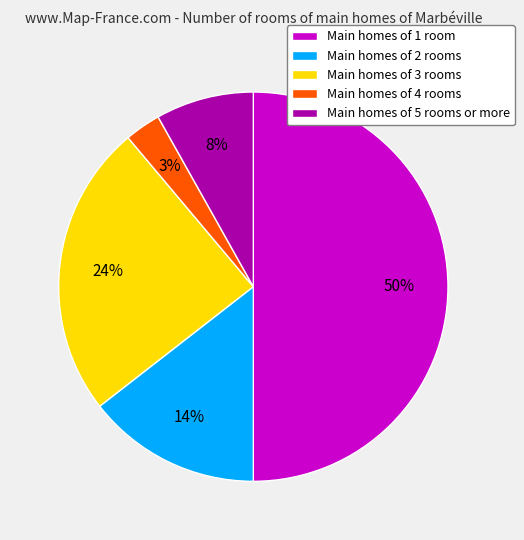

To the nearest percent, what is the average slice percentage?

20%